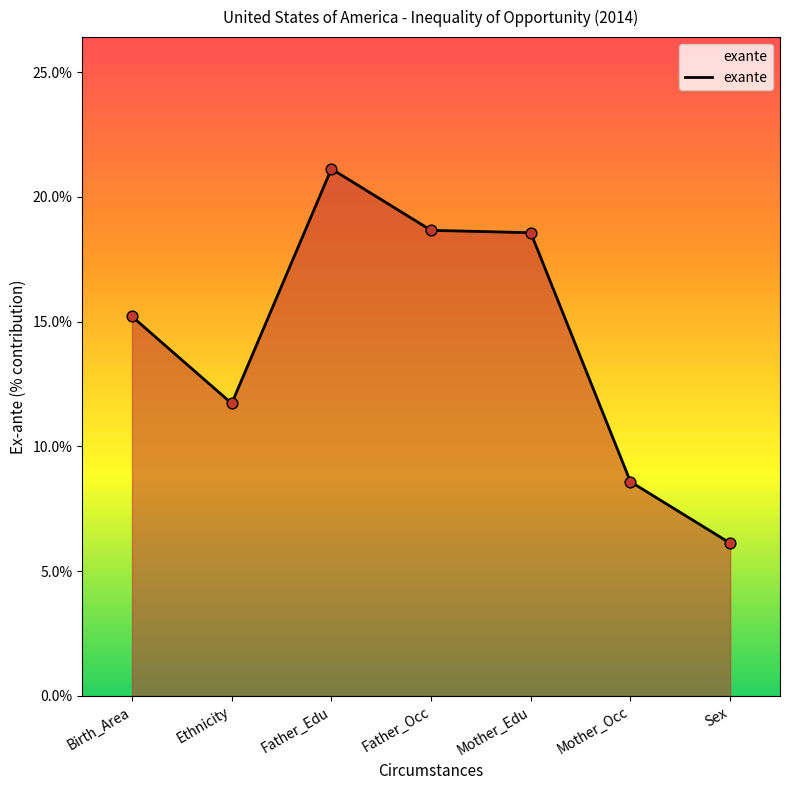

What is the change in value from Ethnicity to Mother_Occ?

-3.1